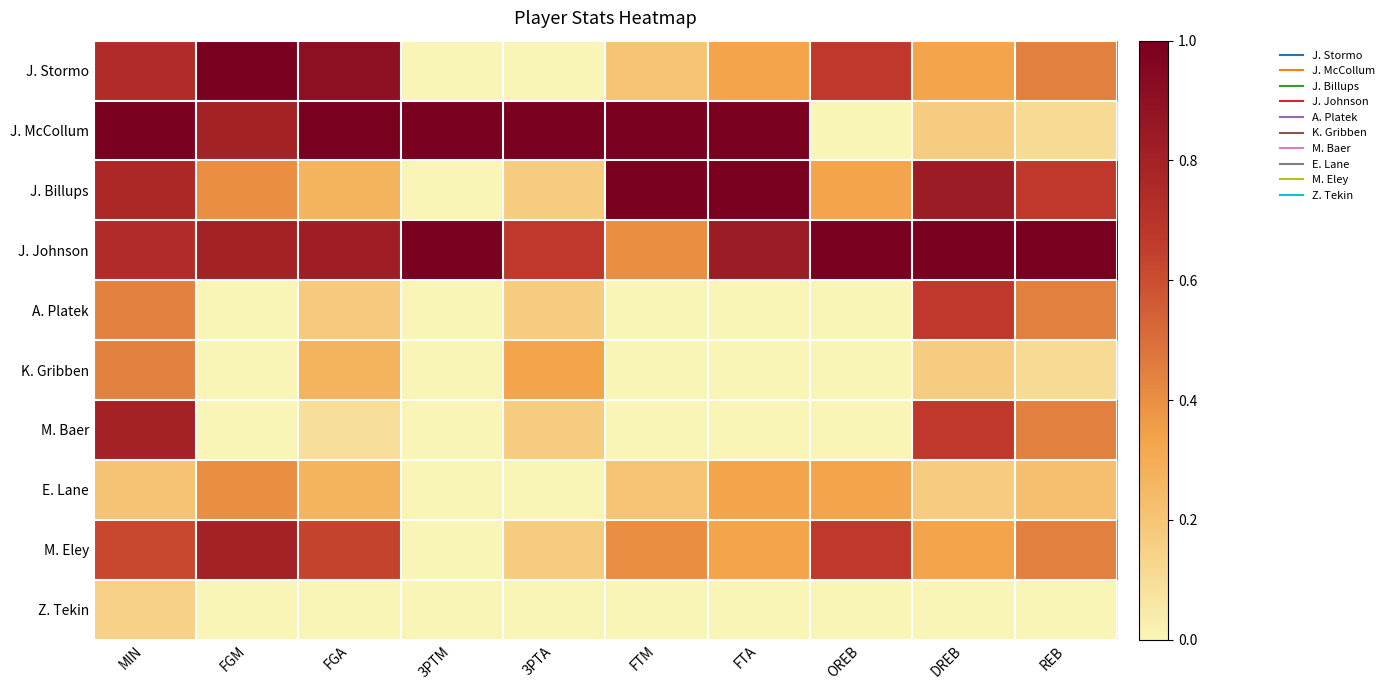

Reading right to left, extract all data points from this chart.

J. Stormo: REB=0.4	DREB=0.3	OREB=0.7	FTA=0.3	FTM=0.2	3PTA=0.0	3PTM=0.0	FGA=0.9	FGM=1.0	MIN=0.7
J. McCollum: REB=0.1	DREB=0.2	OREB=0.0	FTA=1.0	FTM=1.0	3PTA=1.0	3PTM=1.0	FGA=1.0	FGM=0.8	MIN=1.0
J. Billups: REB=0.7	DREB=0.8	OREB=0.3	FTA=1.0	FTM=1.0	3PTA=0.2	3PTM=0.0	FGA=0.3	FGM=0.4	MIN=0.8
J. Johnson: REB=1.0	DREB=1.0	OREB=1.0	FTA=0.8	FTM=0.4	3PTA=0.7	3PTM=1.0	FGA=0.8	FGM=0.8	MIN=0.7
A. Platek: REB=0.4	DREB=0.7	OREB=0.0	FTA=0.0	FTM=0.0	3PTA=0.2	3PTM=0.0	FGA=0.2	FGM=0.0	MIN=0.4
K. Gribben: REB=0.1	DREB=0.2	OREB=0.0	FTA=0.0	FTM=0.0	3PTA=0.3	3PTM=0.0	FGA=0.3	FGM=0.0	MIN=0.4
M. Baer: REB=0.4	DREB=0.7	OREB=0.0	FTA=0.0	FTM=0.0	3PTA=0.2	3PTM=0.0	FGA=0.1	FGM=0.0	MIN=0.8
E. Lane: REB=0.2	DREB=0.2	OREB=0.3	FTA=0.3	FTM=0.2	3PTA=0.0	3PTM=0.0	FGA=0.3	FGM=0.4	MIN=0.2
M. Eley: REB=0.4	DREB=0.3	OREB=0.7	FTA=0.3	FTM=0.4	3PTA=0.2	3PTM=0.0	FGA=0.6	FGM=0.8	MIN=0.6
Z. Tekin: REB=0.0	DREB=0.0	OREB=0.0	FTA=0.0	FTM=0.0	3PTA=0.0	3PTM=0.0	FGA=0.0	FGM=0.0	MIN=0.1